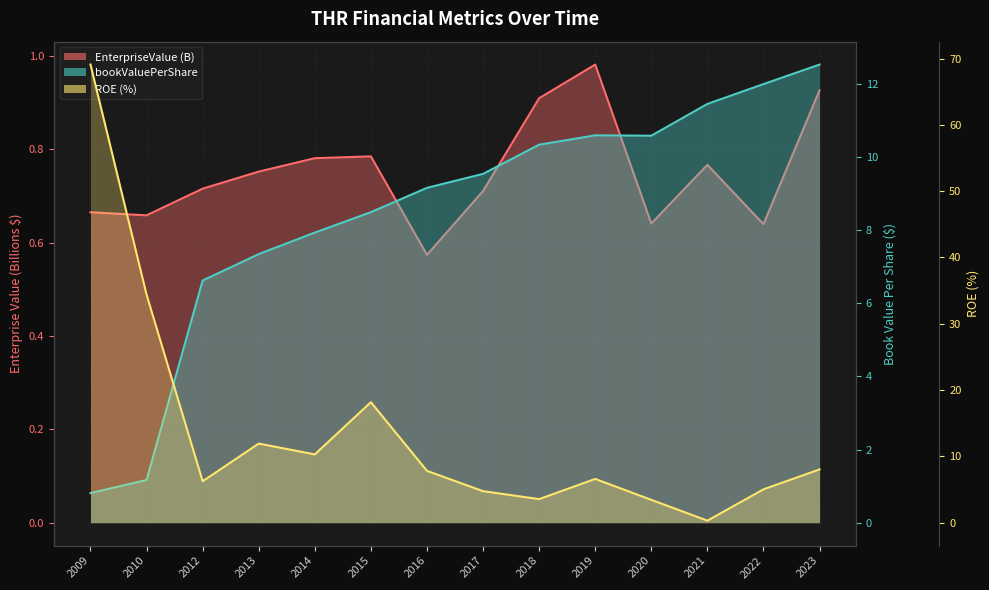

Reading left to right, list all the values displayed in this chart.

EnterpriseValue: 2009=0.7	2010=0.7	2012=0.7	2013=0.8	2014=0.8	2015=0.8	2016=0.6	2017=0.7	2018=0.9	2019=1.0	2020=0.6	2021=0.8	2022=0.6	2023=0.9
bookValuePerShare: 2009=0.8	2010=1.2	2012=6.6	2013=7.3	2014=7.9	2015=8.5	2016=9.2	2017=9.5	2018=10.3	2019=10.6	2020=10.6	2021=11.4	2022=12.0	2023=12.5
roe: 2009=69.1	2010=34.4	2012=6.2	2013=11.9	2014=10.3	2015=18.2	2016=7.8	2017=4.8	2018=3.6	2019=6.6	2020=3.4	2021=0.3	2022=5.0	2023=8.0